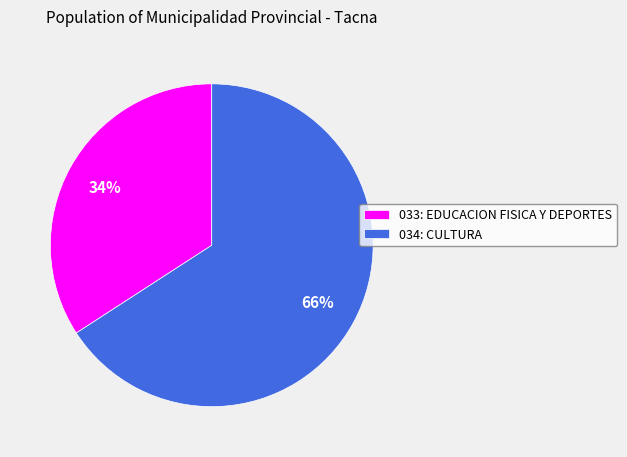

How many segments does this pie chart have?

2